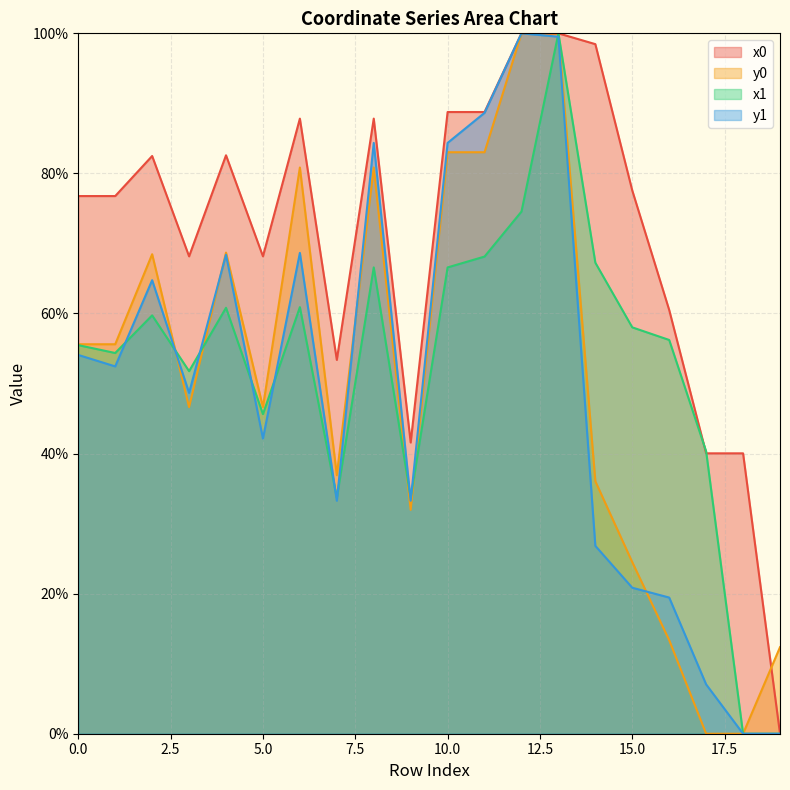

Which series ends up on top after the final intersection of x1 and y1?

x1